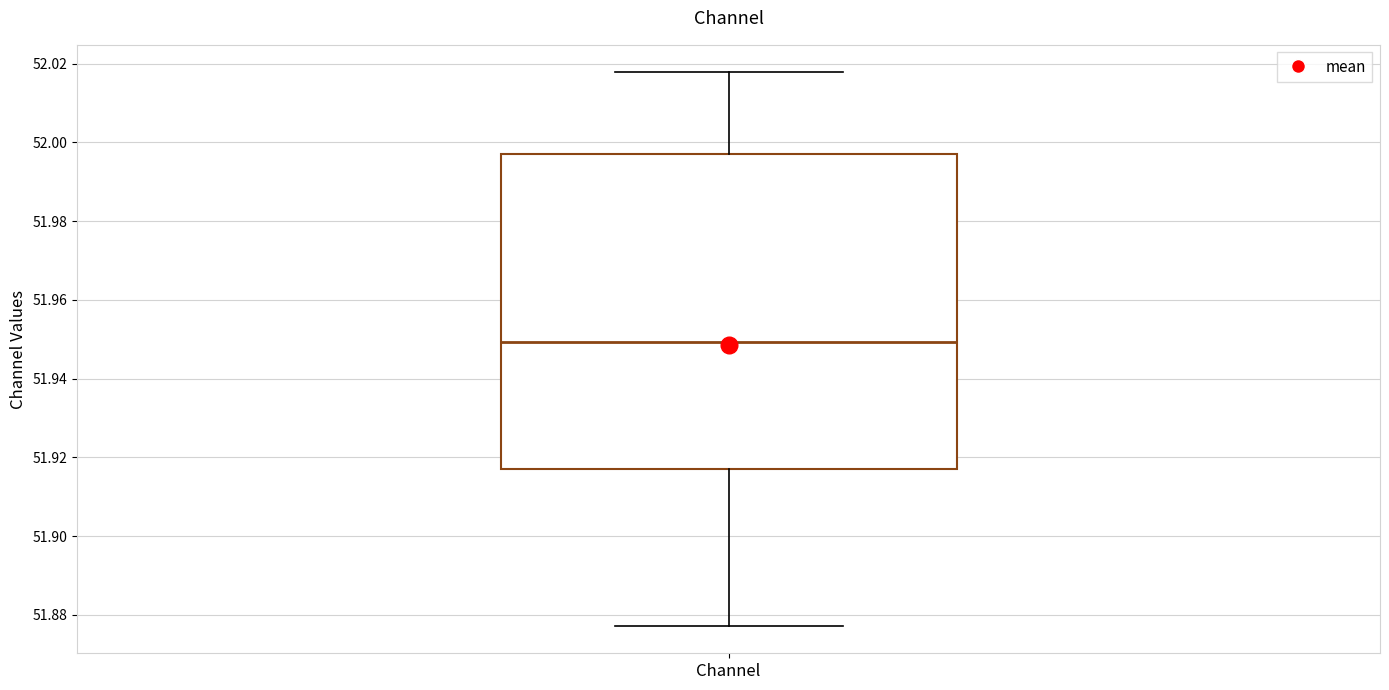

Where does the median line of the box for Channel sit on the y-axis? The values are not printed on the chart, so give them approximately, as read against the axis.

51.950